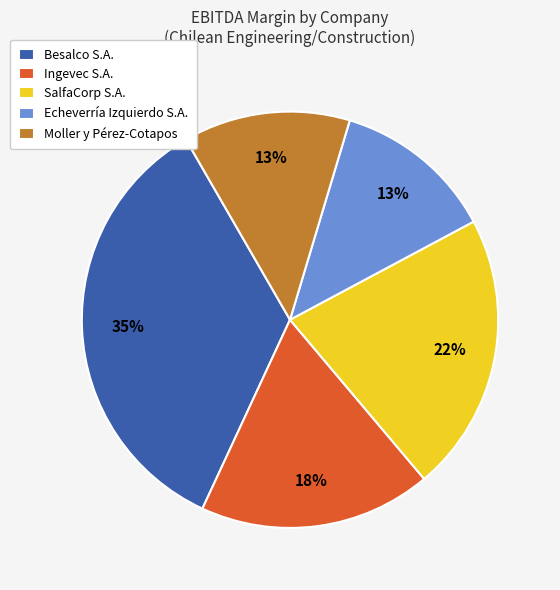

Is Ingevec S.A. the majority of the pie?

No